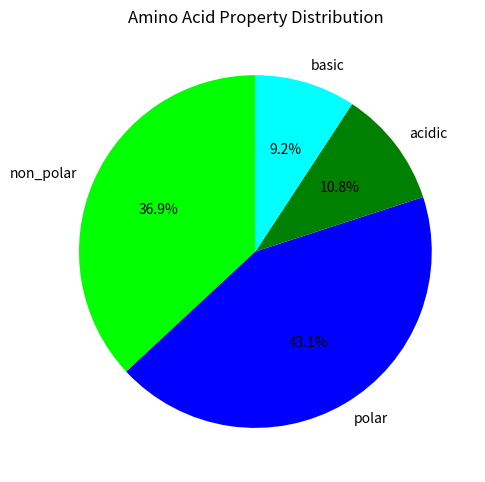

The non_polar slice represents 37% of the pie. True or false?

True